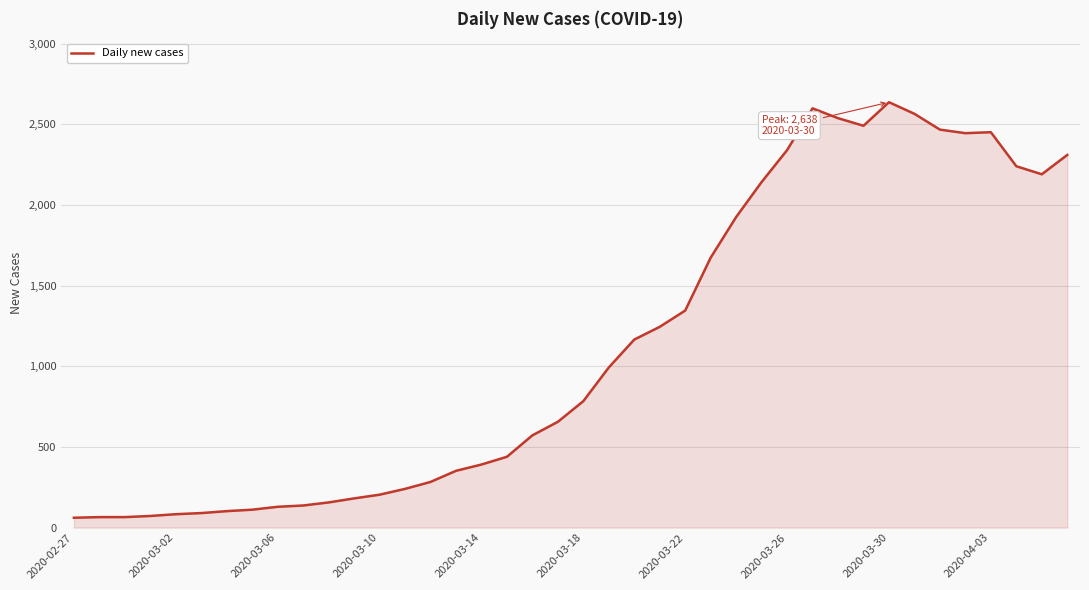

What is the smallest value displayed?

61